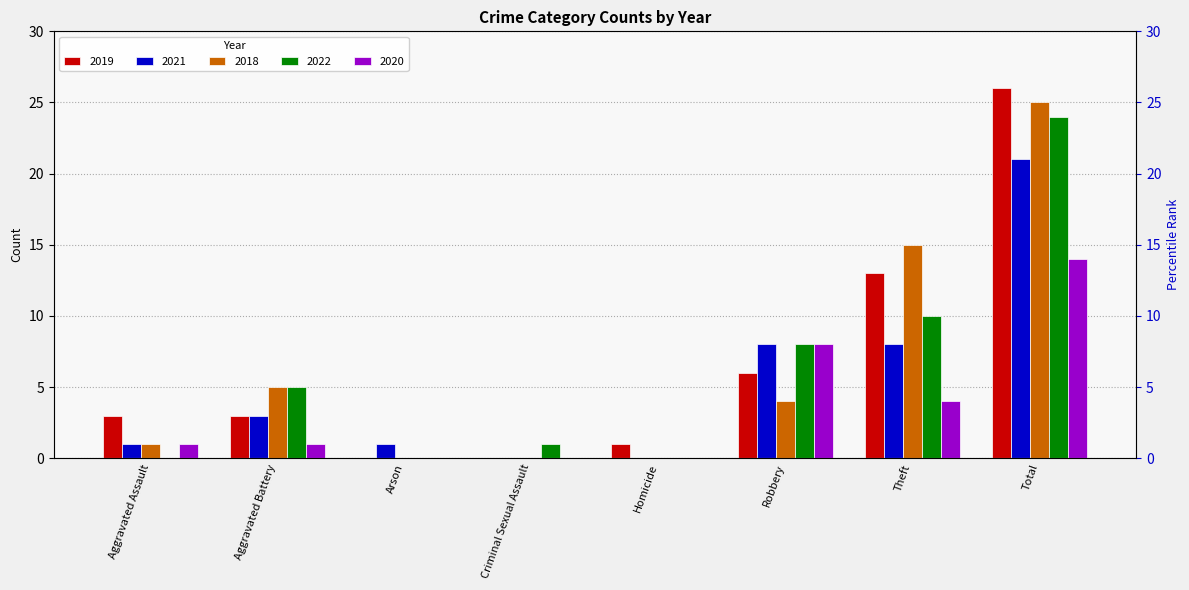

At which label does 2019 first exceed 3?

Robbery